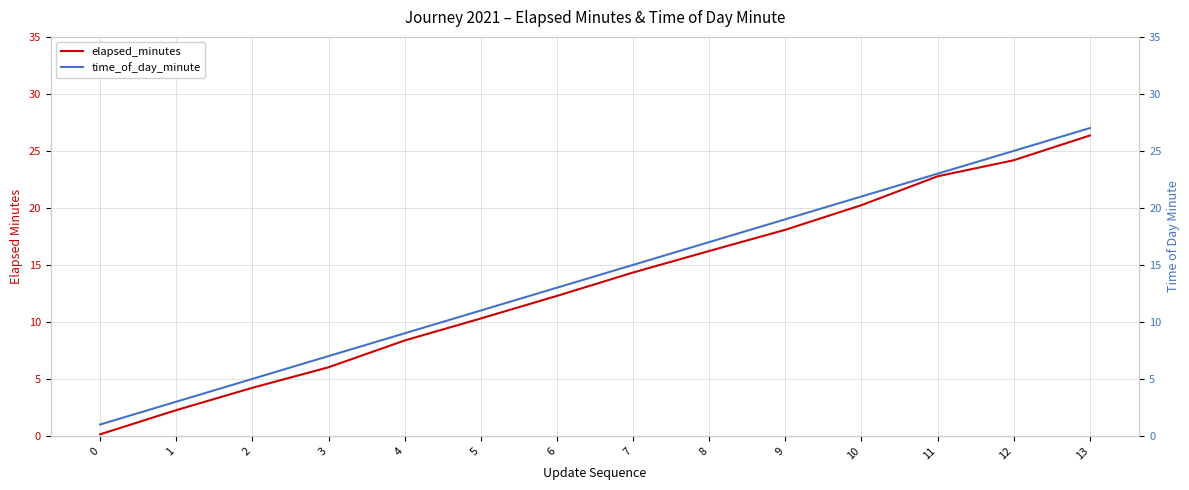

What is the highest value of the elapsed_minutes series?

26.4